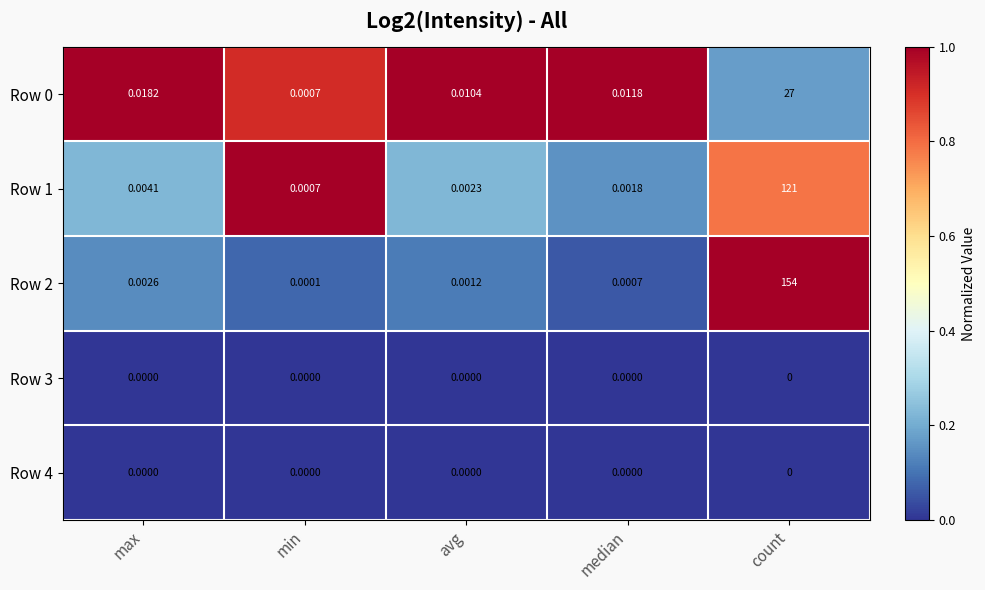

Is the value of Row 1 at median greater than the value of Row 3 at median?

Yes